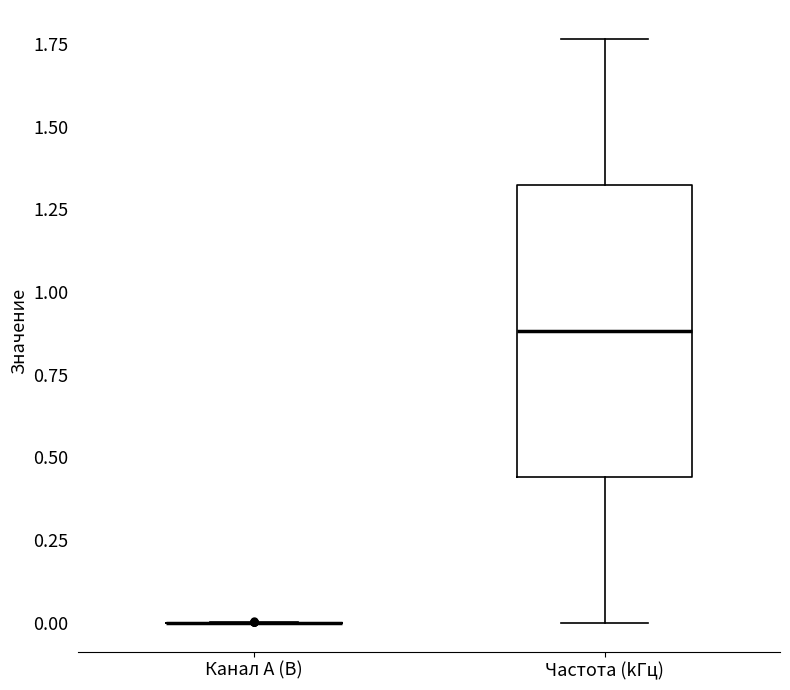

Comparing the boxes themselves (not the whiskers), which one is the tallest?

Частота (kГц)